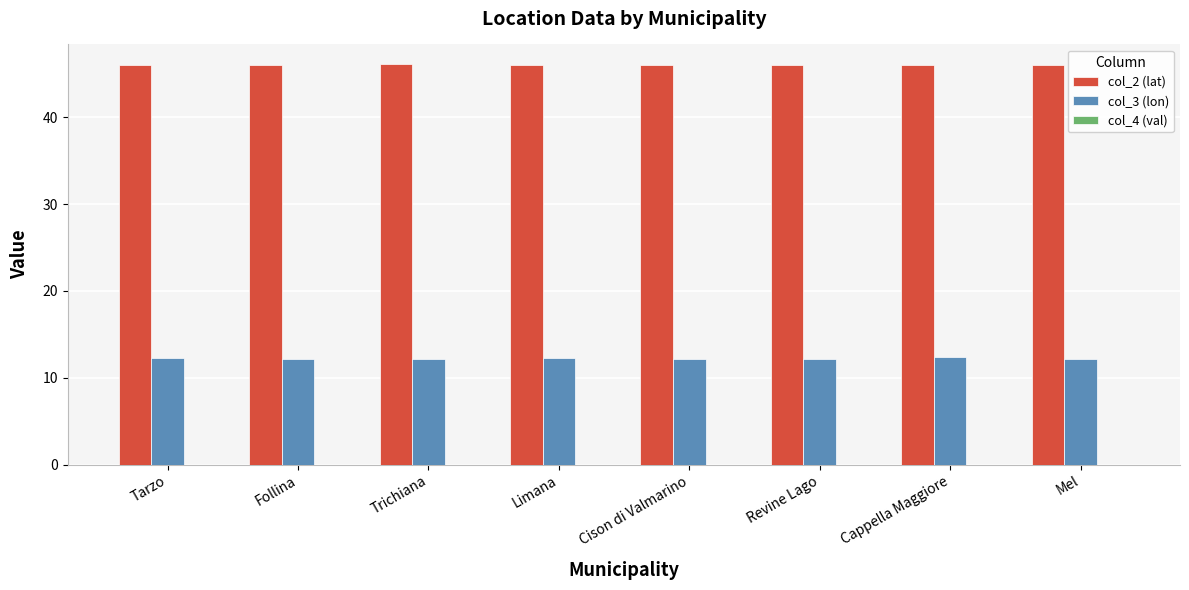

What is the sum of all col_2 (lat) values?

368.0